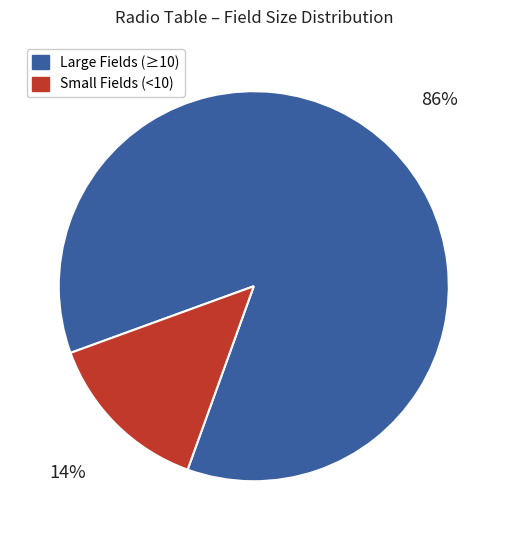

Which slice is the smallest?

Small Fields (<10)